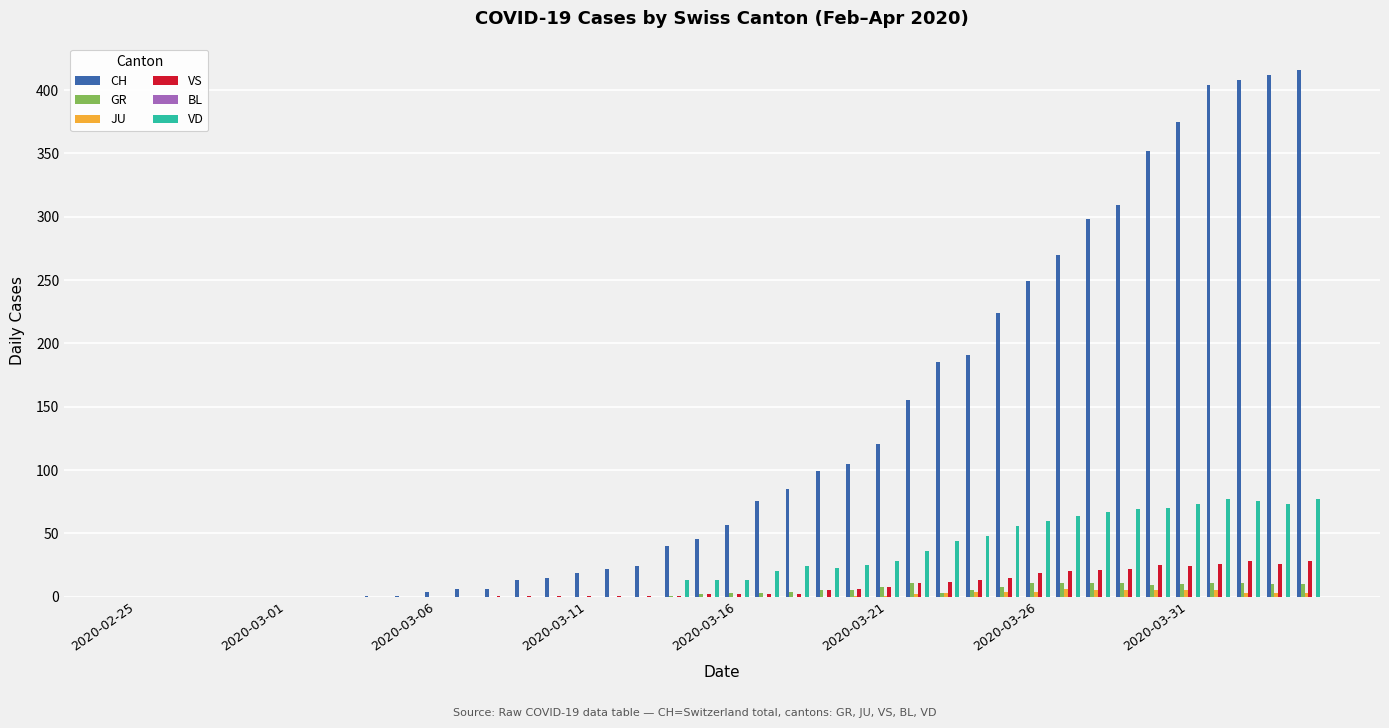

What is the maximum value shown in the chart?

416